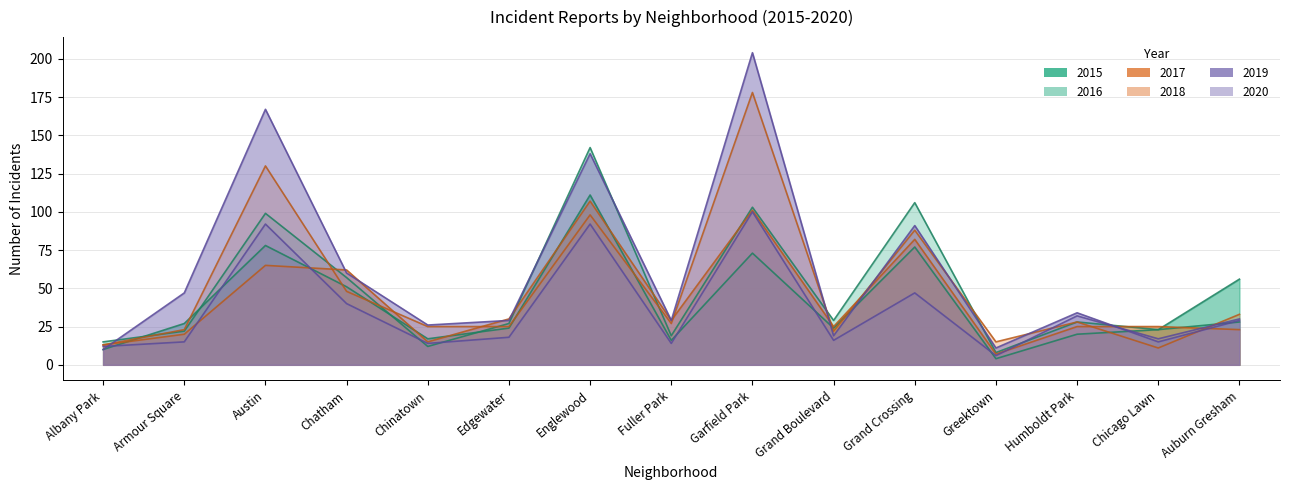

What is the spread (max minus min) of values at Englewood?

50